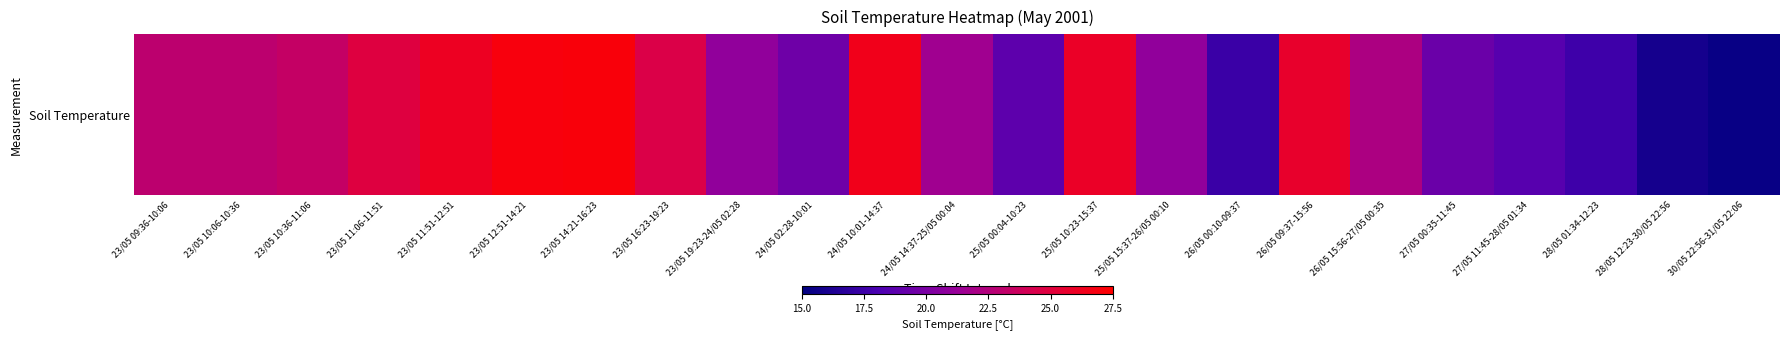

Reading left to right, transcribe all the data shown in this chart.

23.0	23.0	23.4	24.8	26.0	27.0	27.0	24.5	20.9	19.5	26.4	21.6	18.8	25.9	20.9	17.4	25.7	22.2	19.4	18.6	17.5	15.9	15.4